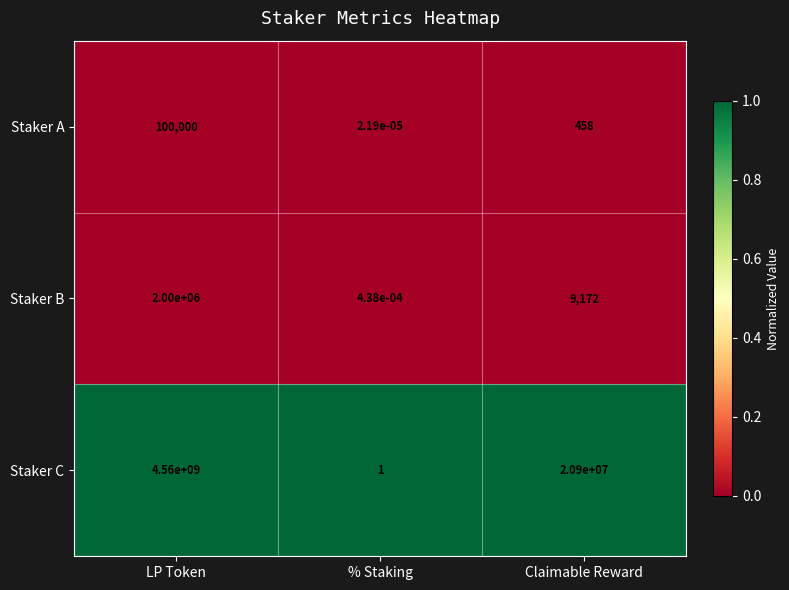

Which category has the lowest value in the Staker C series?

% Staking